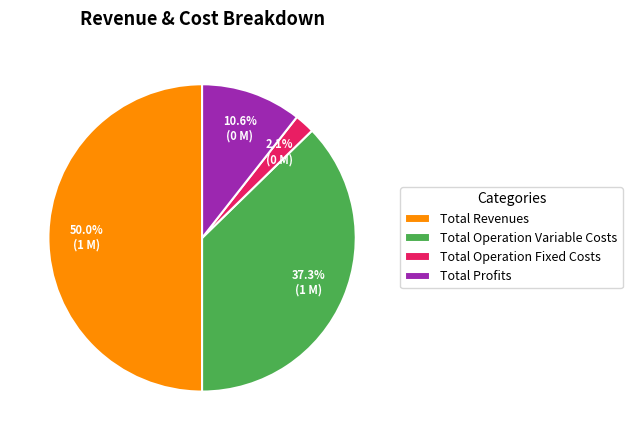

How many slices are in this pie chart?

4